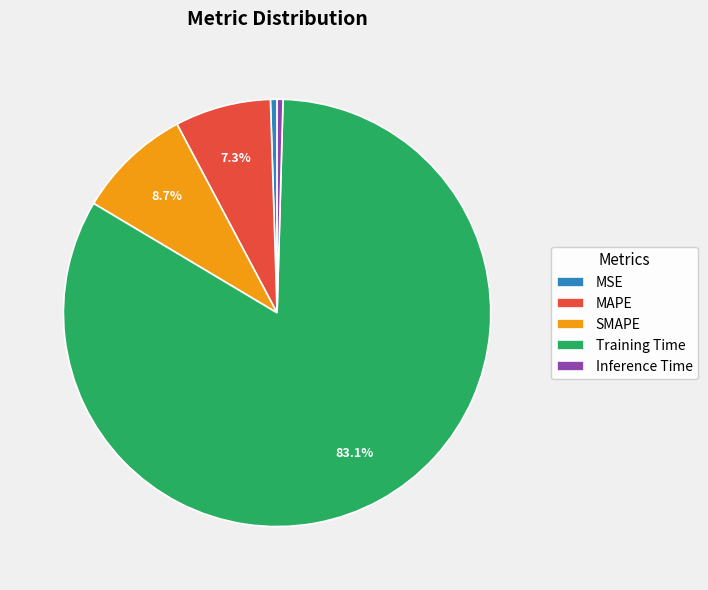

To the nearest percent, what is the difference between the MAPE and Training Time slice percentages?

76%